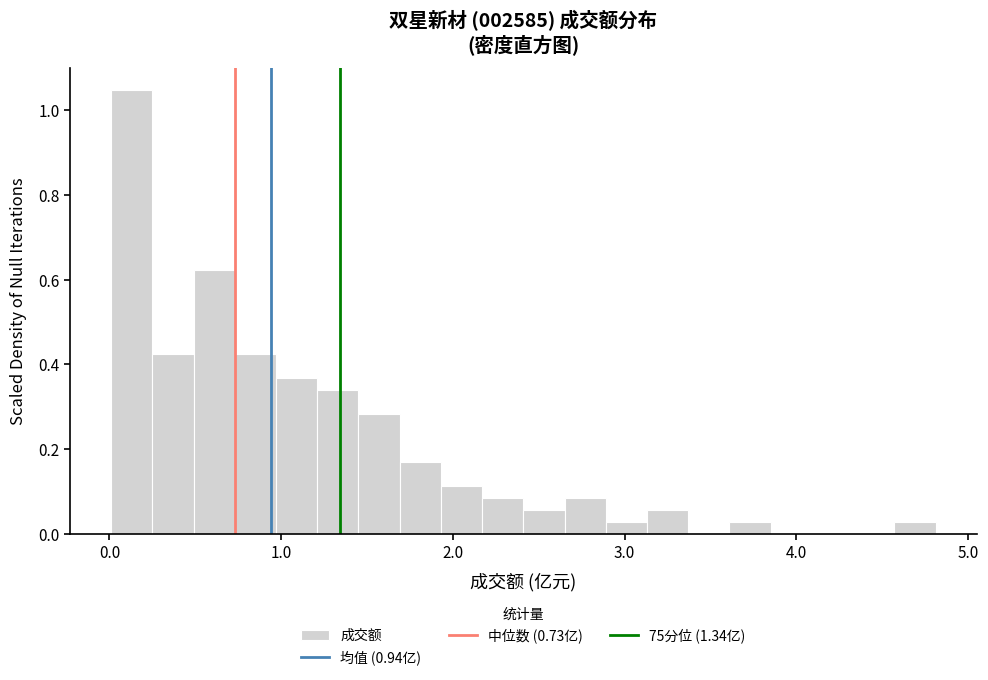

Around what value on the x-axis is the tallest bar? Give the approximate position of its centre, as read against the axis.

0.1